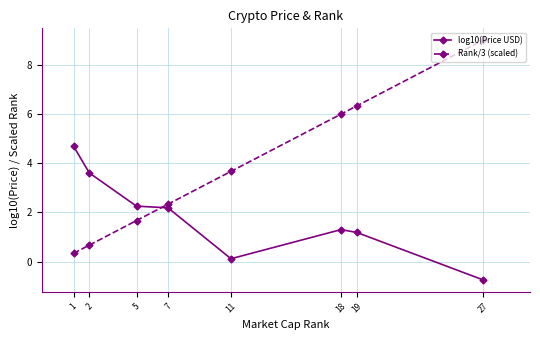

Is the value of Rank/3 (scaled) at 18 greater than the value of log10(Price USD) at 1?

Yes